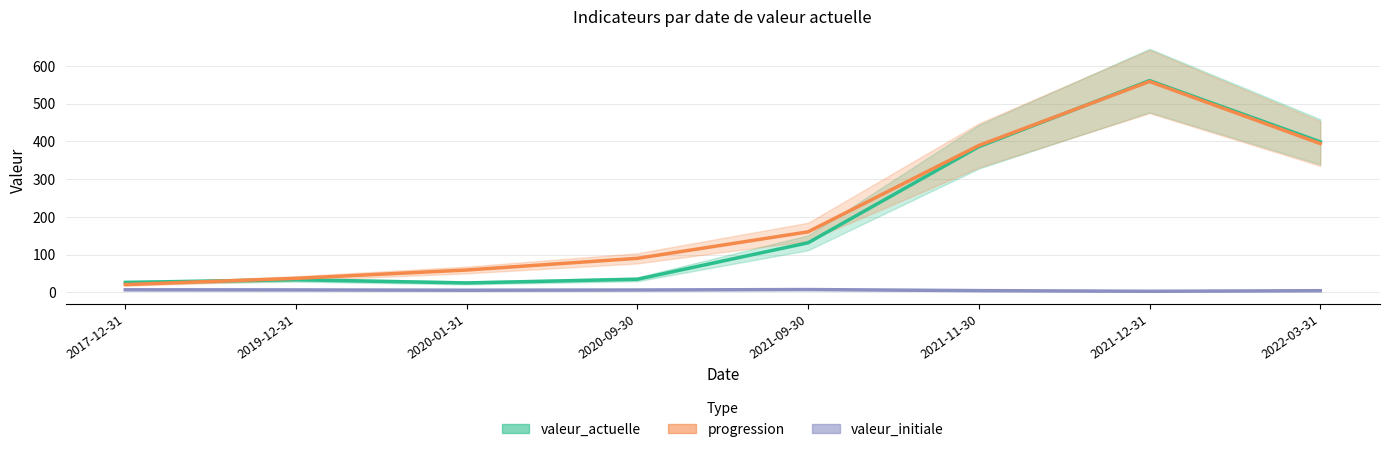

At how many categories does at least one series exceed 211?

3